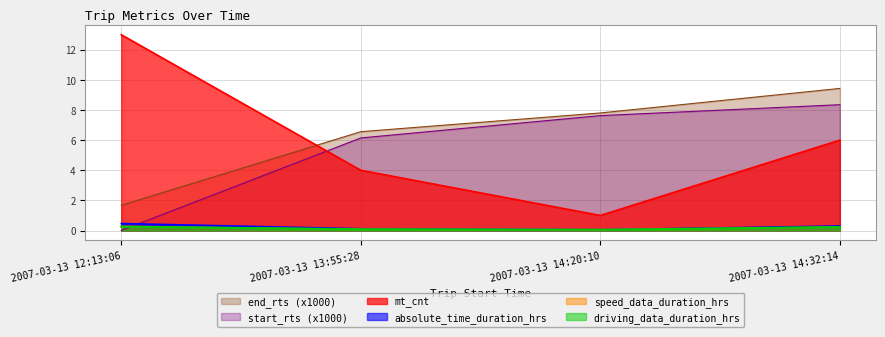

Reading left to right, extract all data points from this chart.

mt_cnt: 2007-03-13 12:13:06=13.0	2007-03-13 13:55:28=4.0	2007-03-13 14:20:10=1.0	2007-03-13 14:32:14=6.0
absolute_time_duration_hrs: 2007-03-13 12:13:06=0.5	2007-03-13 13:55:28=0.1	2007-03-13 14:20:10=0.0	2007-03-13 14:32:14=0.3
speed_data_duration_hrs: 2007-03-13 12:13:06=0.3	2007-03-13 13:55:28=0.1	2007-03-13 14:20:10=0.0	2007-03-13 14:32:14=0.2
driving_data_duration_hrs: 2007-03-13 12:13:06=0.3	2007-03-13 13:55:28=0.1	2007-03-13 14:20:10=0.0	2007-03-13 14:32:14=0.2
start_rts: 2007-03-13 12:13:06=0.0	2007-03-13 13:55:28=6.1	2007-03-13 14:20:10=7.6	2007-03-13 14:32:14=8.4
end_rts: 2007-03-13 12:13:06=1.7	2007-03-13 13:55:28=6.6	2007-03-13 14:20:10=7.8	2007-03-13 14:32:14=9.4